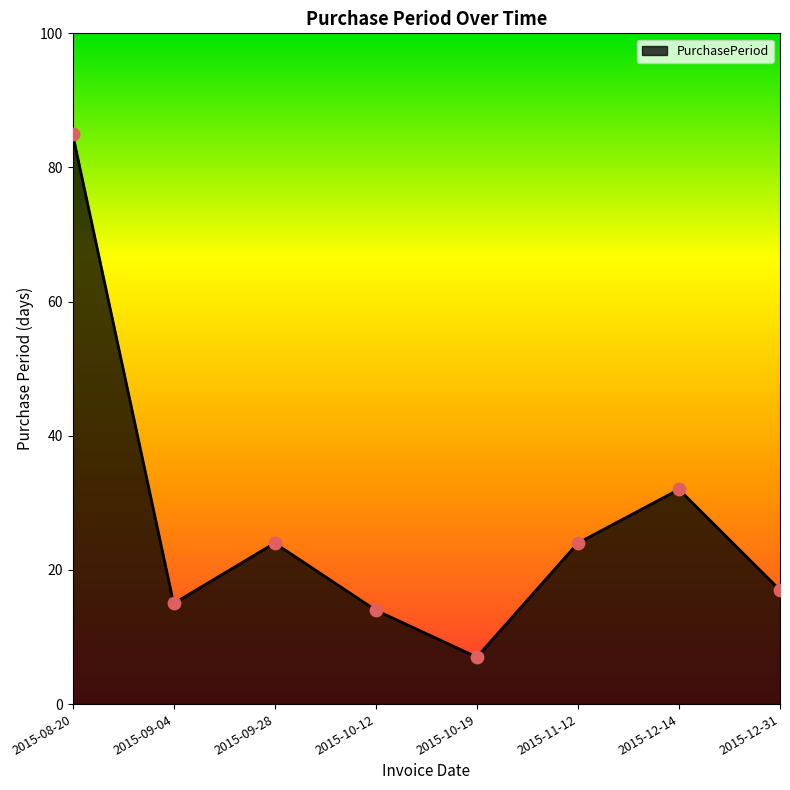

What is the change in value from 2015-11-12 to 2015-12-14?

+8